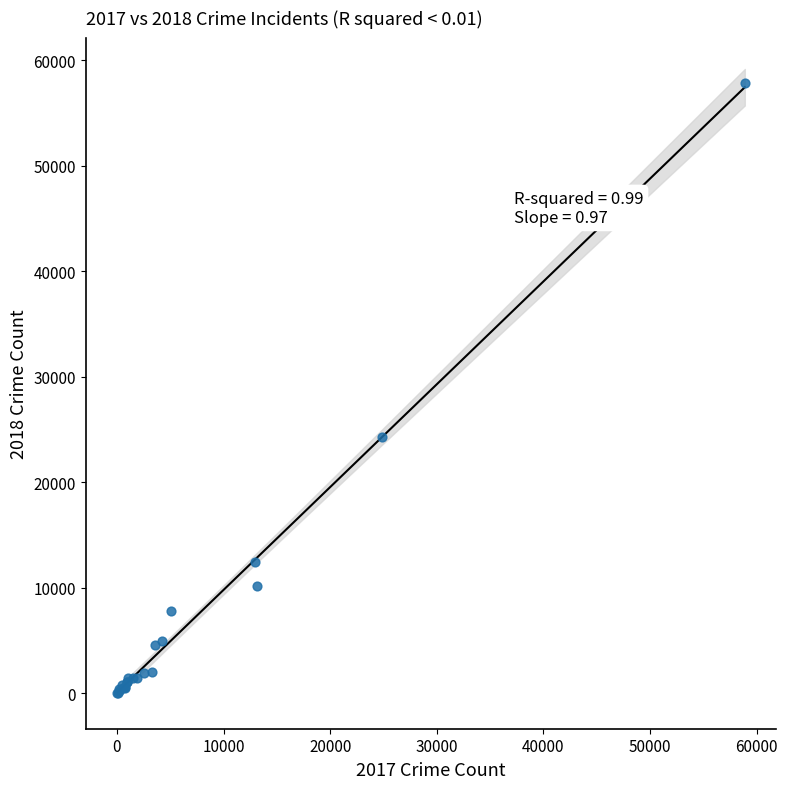

What Y value in the scatter plot is closest to 28933?

24282